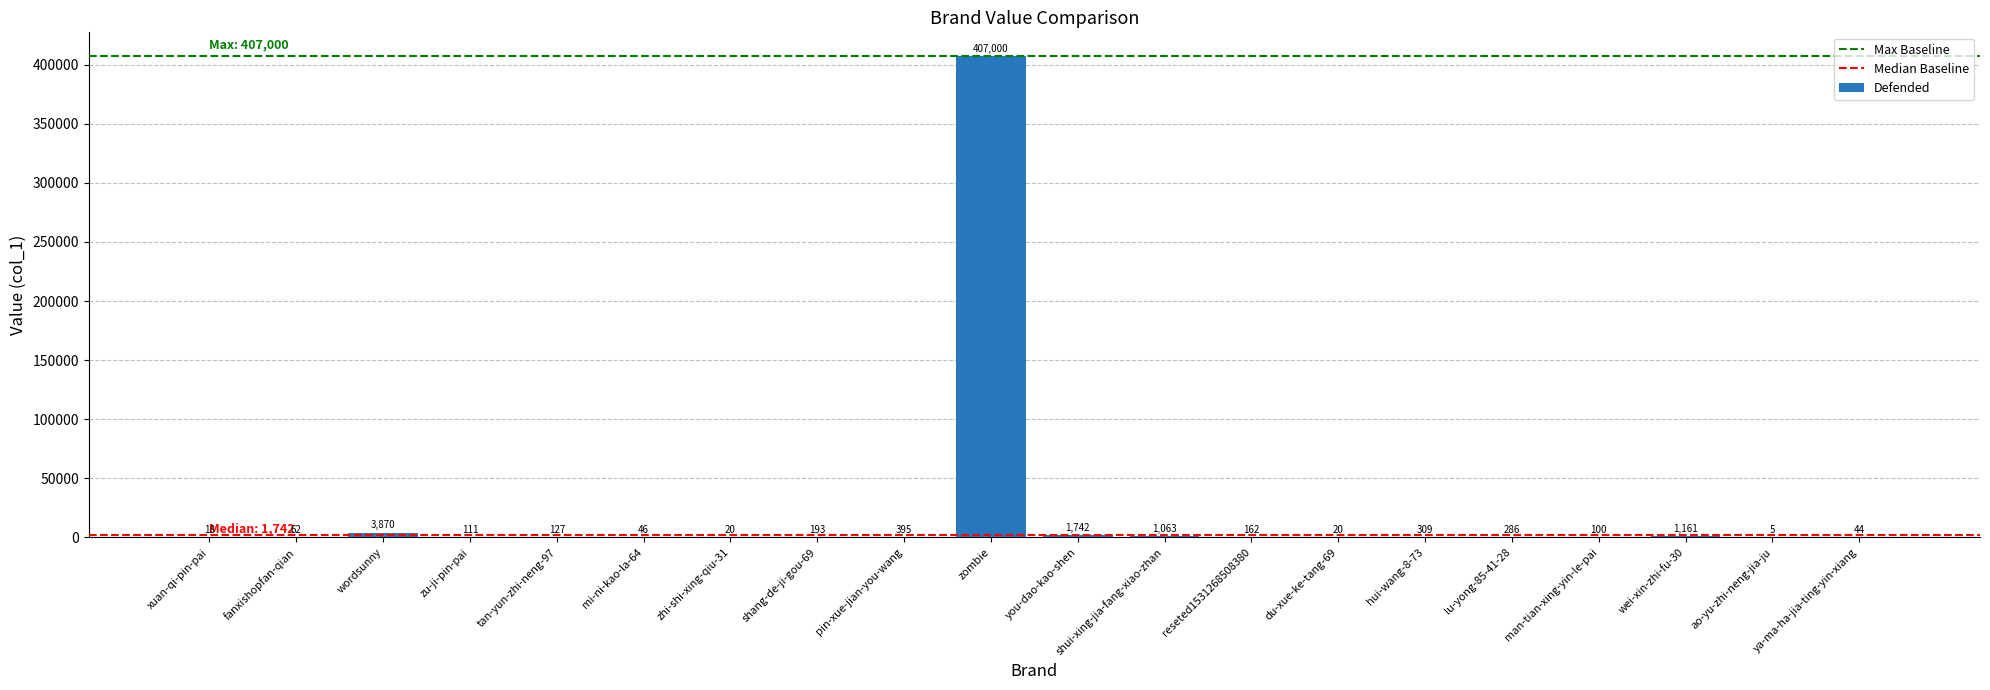

Where is the data nearest to the value 203502?

wordsunny